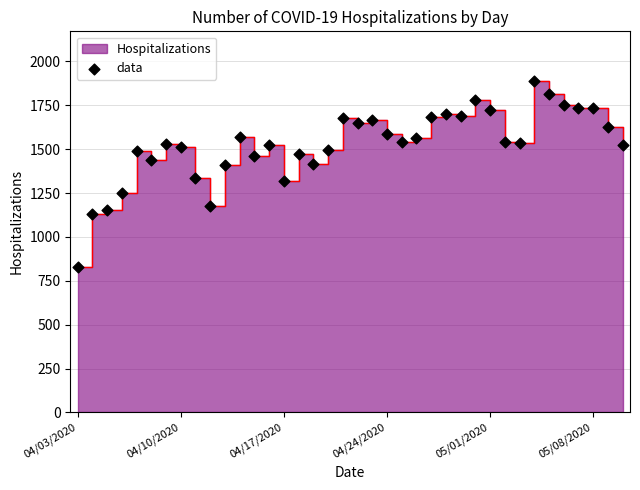

Between 14 and 23, which is larger?

23